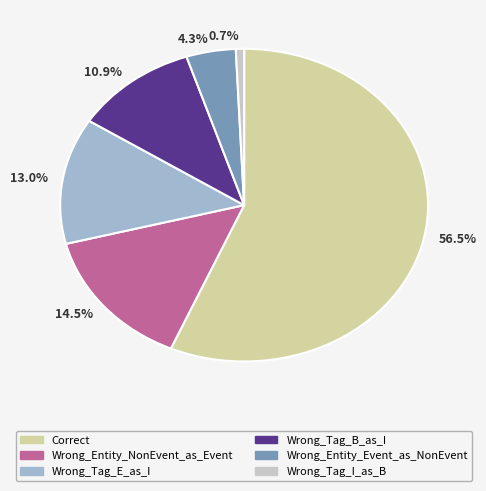

To the nearest percent, what is the average slice percentage?

17%